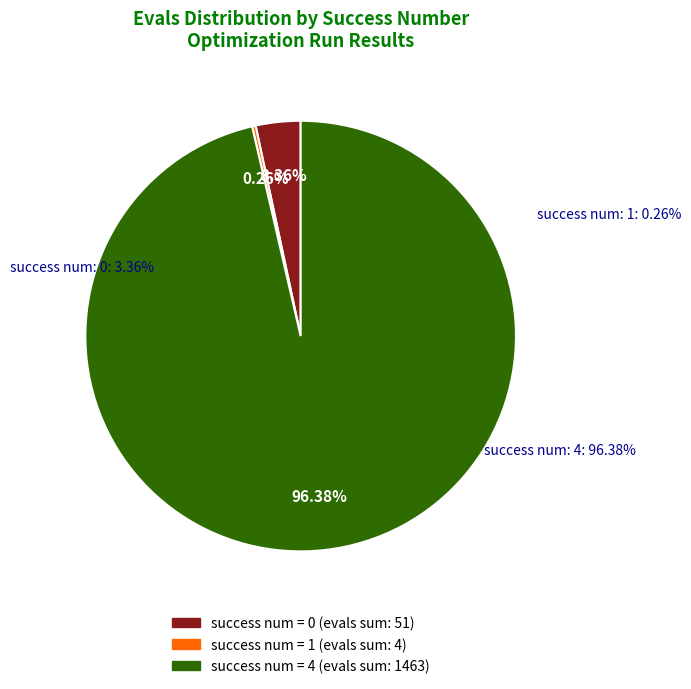

Which slice is the largest?

4